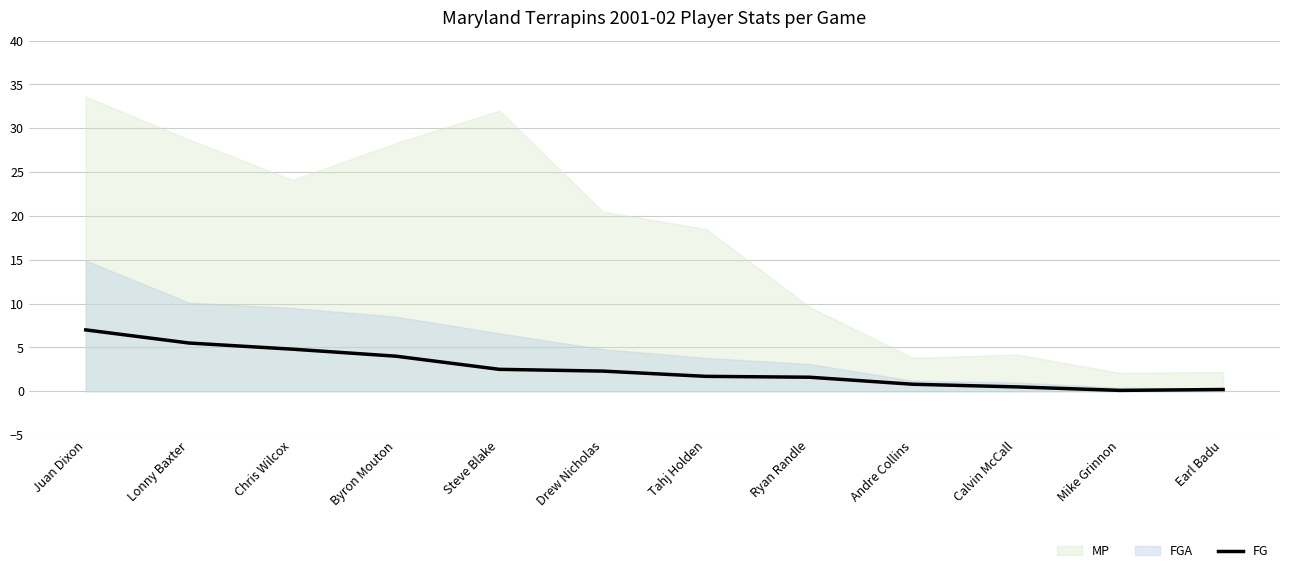

What is the label of the 10th point from the right?

Chris Wilcox